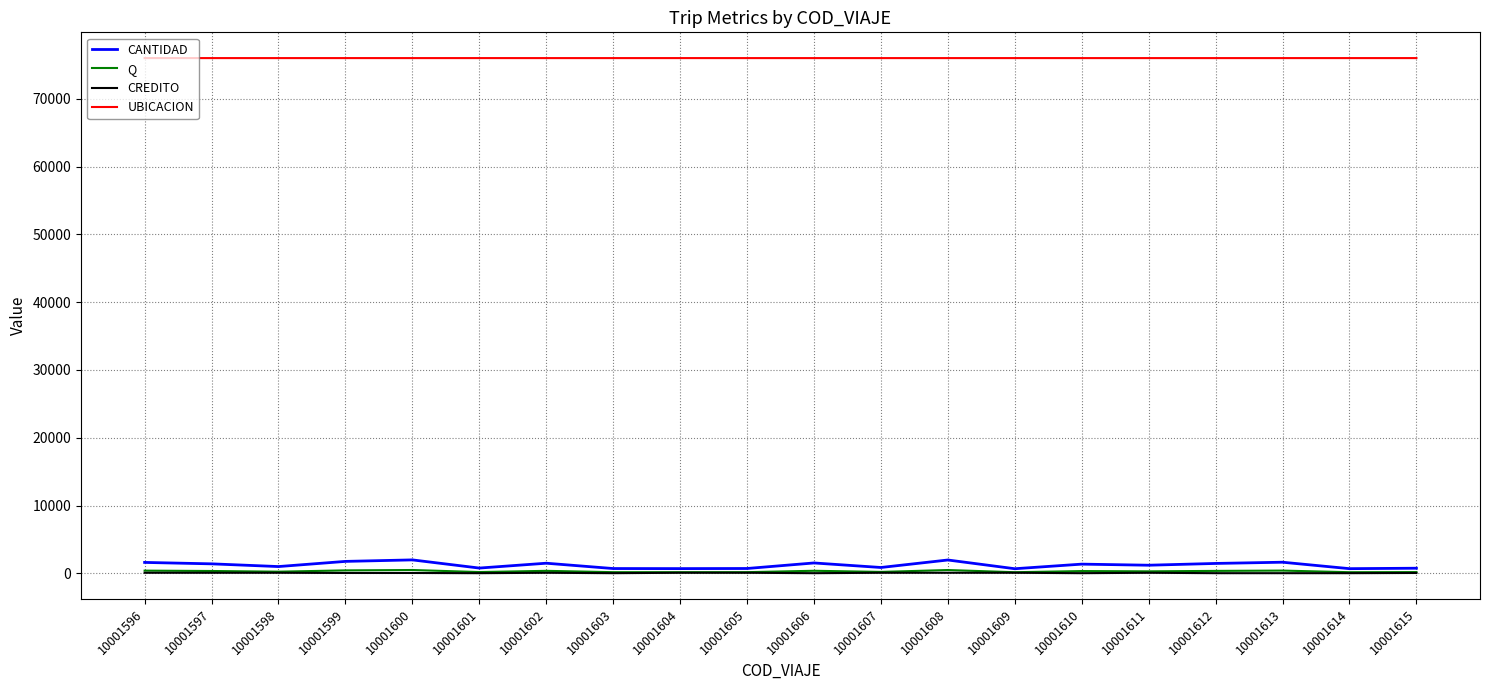

Which series has the widest spread of values?

CANTIDAD